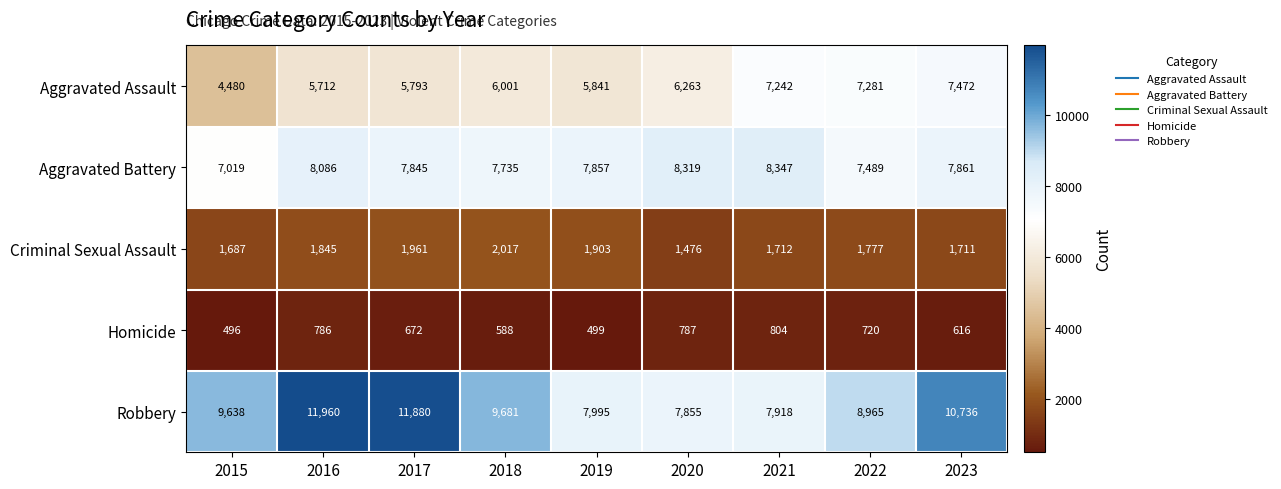

What is the difference between the highest and lowest values at 2020?

7532